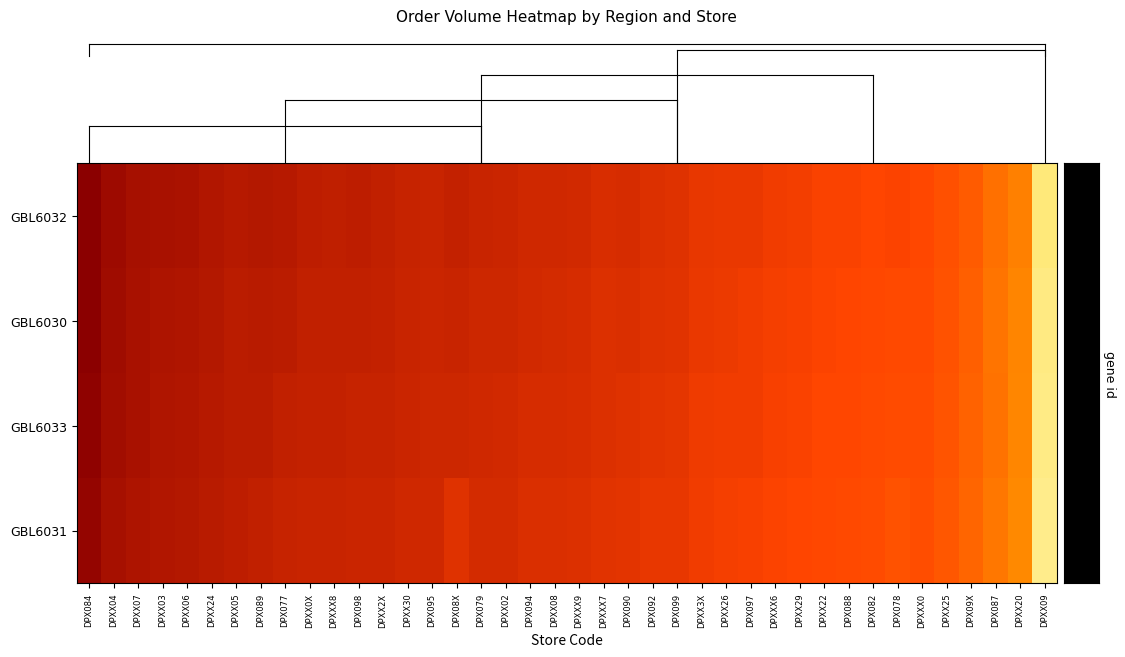

Reading left to right, transcribe all the data shown in this chart.

GBL6032: DPX084=30	DPXX04=68	DPXX07=85	DPXX03=92	DPXX06=98	DPXX24=108	DPXX05=120	DPX089=115	DPX077=120	DPXX0X=135	DPXXX8=138	DPX098=135	DPXX2X=140	DPXX30=150	DPX095=155	DPX08X=145	DPX079=155	DPXX02=160	DPX094=170	DPXX08=170	DPXXX9=175	DPXXX7=188	DPX090=185	DPX092=195	DPX099=200	DPXX3X=218	DPXX26=225	DPX097=225	DPXXX6=240	DPXX29=244	DPXX22=255	DPX088=255	DPX082=265	DPX078=260	DPXXX0=275	DPXX25=300	DPX09X=340	DPX087=405	DPXX20=462	DPXX09=1170
GBL6030: DPX084=34	DPXX04=72	DPXX07=91	DPXX03=99	DPXX06=104	DPXX24=114	DPXX05=126	DPX089=124	DPX077=130	DPXX0X=142	DPXXX8=143	DPX098=141	DPXX2X=145	DPXX30=157	DPX095=162	DPX08X=154	DPX079=163	DPXX02=167	DPX094=176	DPXX08=178	DPXXX9=181	DPXXX7=195	DPX090=193	DPX092=202	DPX099=208	DPXX3X=225	DPXX26=231	DPX097=236	DPXXX6=248	DPXX29=252	DPXX22=263	DPX088=265	DPX082=276	DPX078=277	DPXXX0=281	DPXX25=311	DPX09X=352	DPX087=419	DPXX20=475	DPXX09=1185
GBL6033: DPX084=40	DPXX04=78	DPXX07=93	DPXX03=105	DPXX06=108	DPXX24=118	DPXX05=128	DPX089=130	DPX077=140	DPXX0X=148	DPXXX8=148	DPX098=149	DPXX2X=150	DPXX30=162	DPX095=165	DPX08X=165	DPX079=170	DPXX02=172	DPX094=183	DPXX08=182	DPXXX9=187	DPXXX7=198	DPX090=200	DPX092=210	DPX099=215	DPXX3X=232	DPXX26=237	DPX097=240	DPXXX6=252	DPXX29=258	DPXX22=268	DPX088=270	DPX082=280	DPX078=290	DPXXX0=287	DPXX25=315	DPX09X=360	DPX087=415	DPXX20=480	DPXX09=1190
GBL6031: DPX084=50	DPXX04=85	DPXX07=100	DPXX03=110	DPXX06=115	DPXX24=125	DPXX05=135	DPX089=140	DPX077=150	DPXX0X=155	DPXXX8=155	DPX098=160	DPXX2X=160	DPXX30=170	DPX095=170	DPX08X=200	DPX079=180	DPXX02=180	DPX094=190	DPXX08=190	DPXXX9=195	DPXXX7=205	DPX090=210	DPX092=220	DPX099=220	DPXX3X=240	DPXX26=245	DPX097=250	DPXXX6=260	DPXX29=265	DPXX22=275	DPX088=280	DPX082=290	DPX078=310	DPXXX0=295	DPXX25=325	DPX09X=370	DPX087=430	DPXX20=490	DPXX09=1200